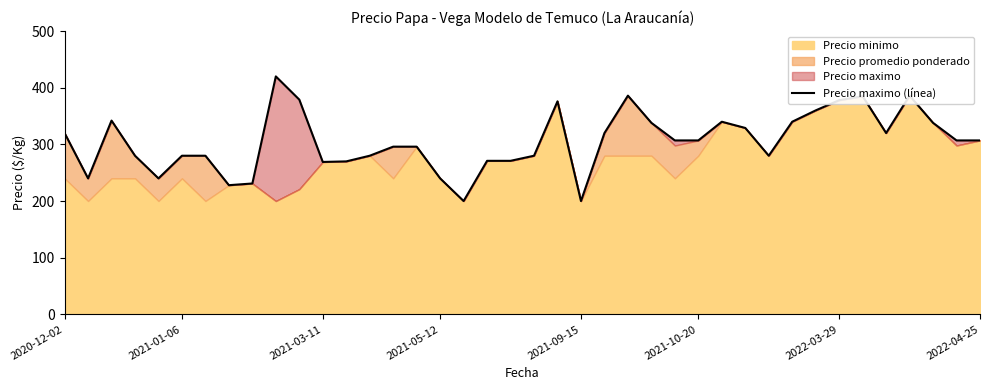

Rank the categories by value from highest to lowest.

9, 24, 36, 34, 10, 33, 21, 32, 2021-03-11, 28, 31, 25, 37, 29, 2020-12-02, 23, 35, 26, 27, 38, 39, 14, 15, 2021-05-12, 2021-10-20, 2022-03-29, 13, 20, 30, 18, 19, 12, 11, 2021-01-06, 2021-09-15, 16, 8, 2022-04-25, 17, 22